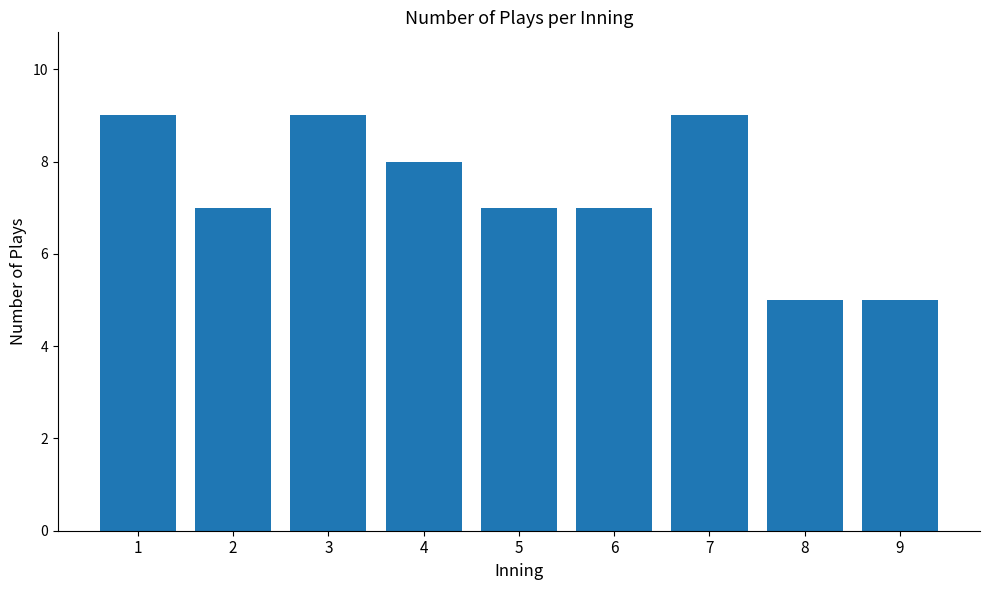

The chart shows a value of 5 at 8. True or false?

True